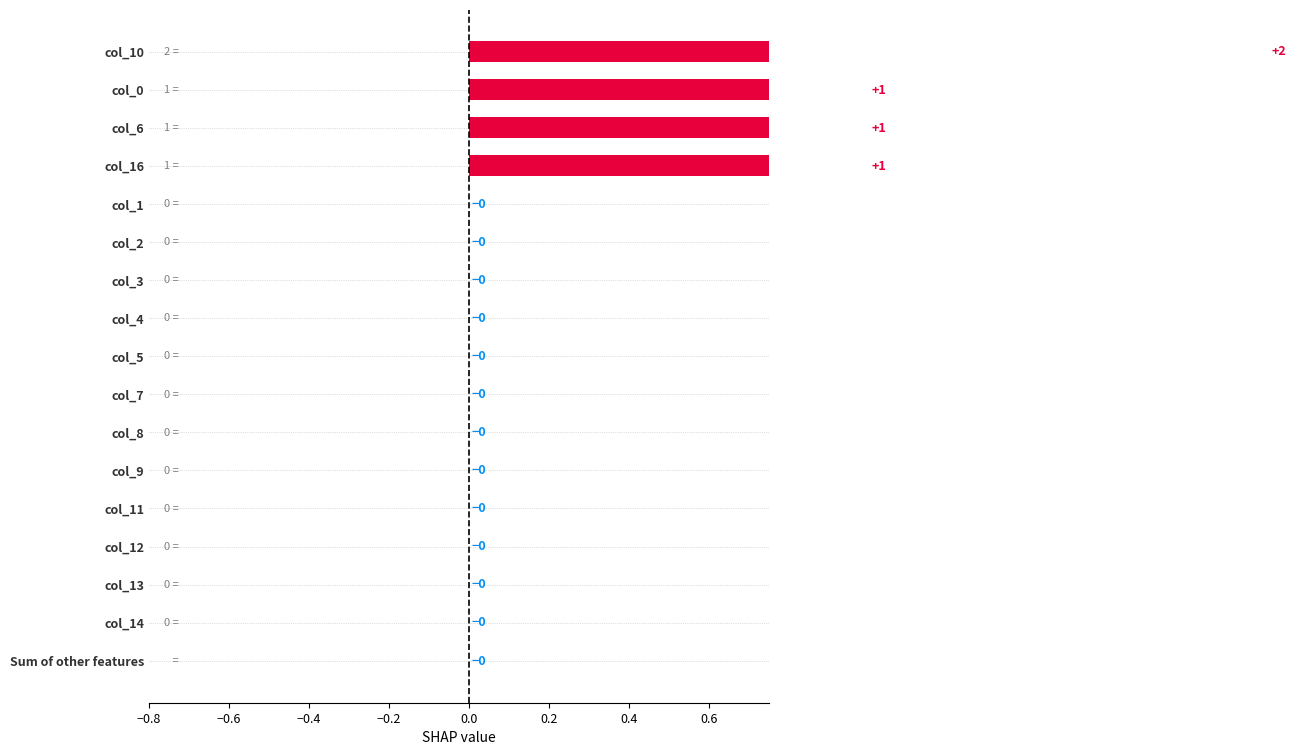

Does the chart contain any negative values?

No